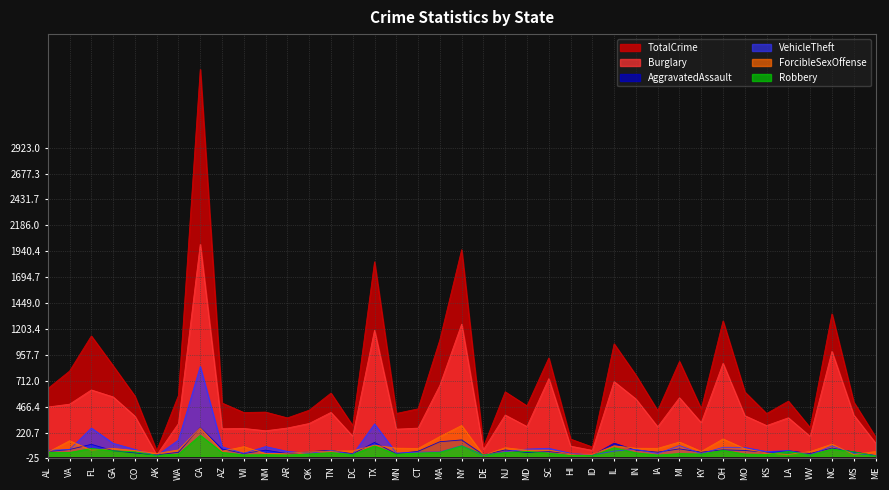

Between DC and AR, which is larger?

AR